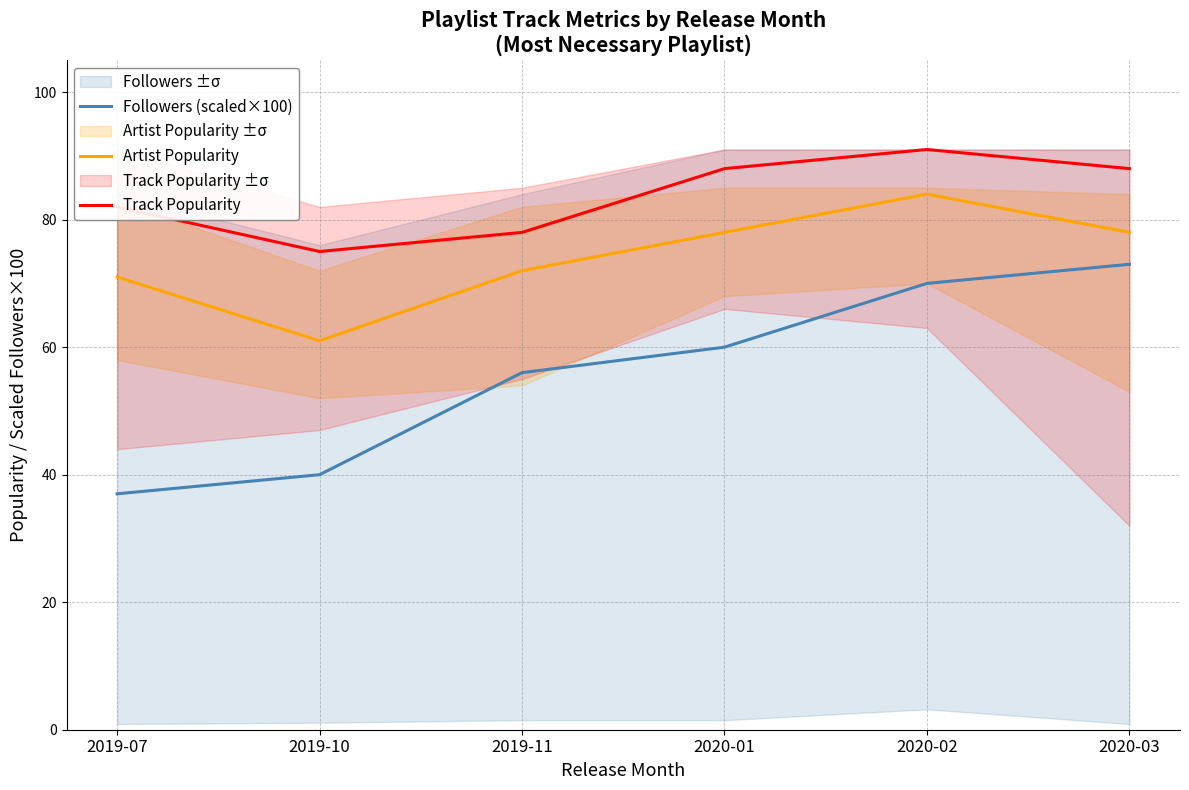

Which series has the largest range (max minus min)?

Followers (scaled×100)